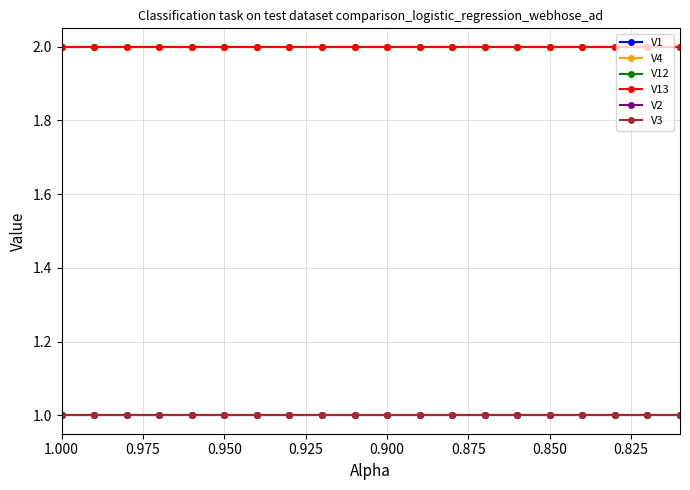

What is the value of the V1 point at the 9th from the left?

1